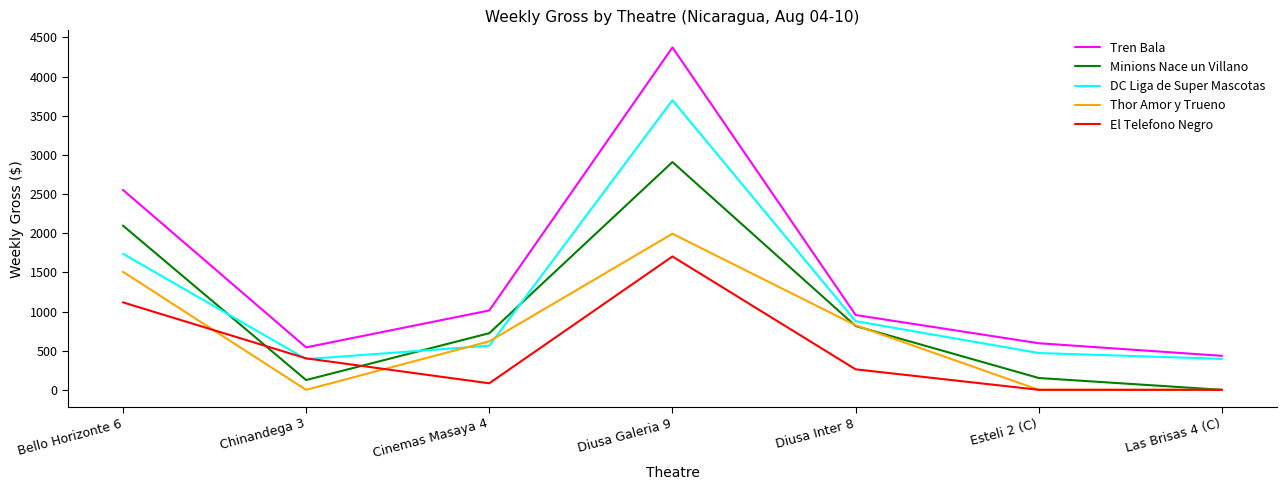

What is the sum of all Thor Amor y Trueno values?

4943.2